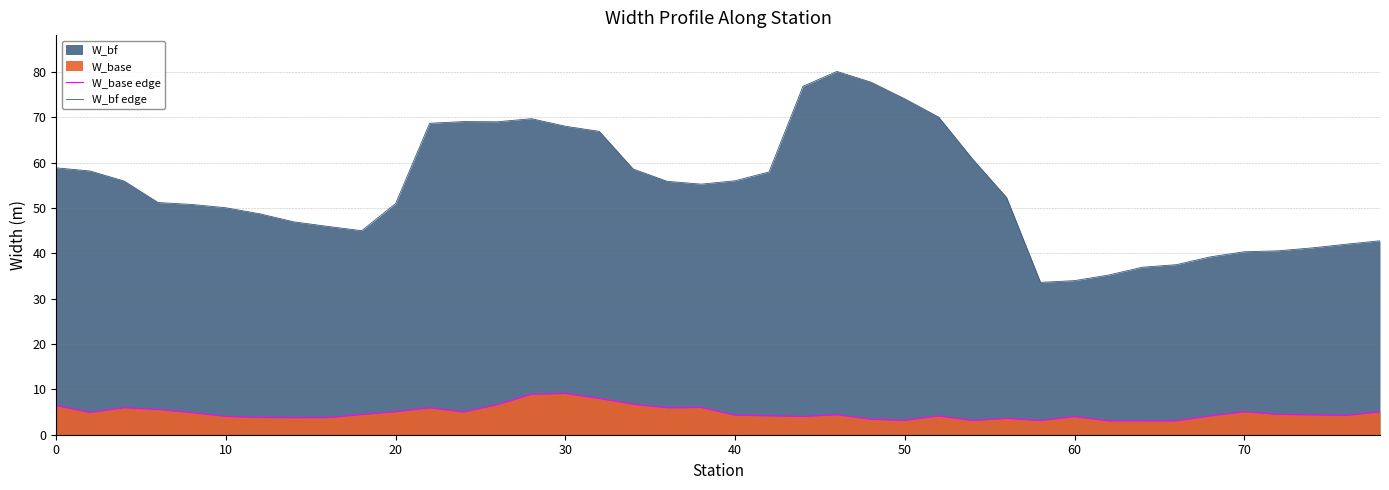

True or false: W_bf edge has more than 2 interior local peaks.

True